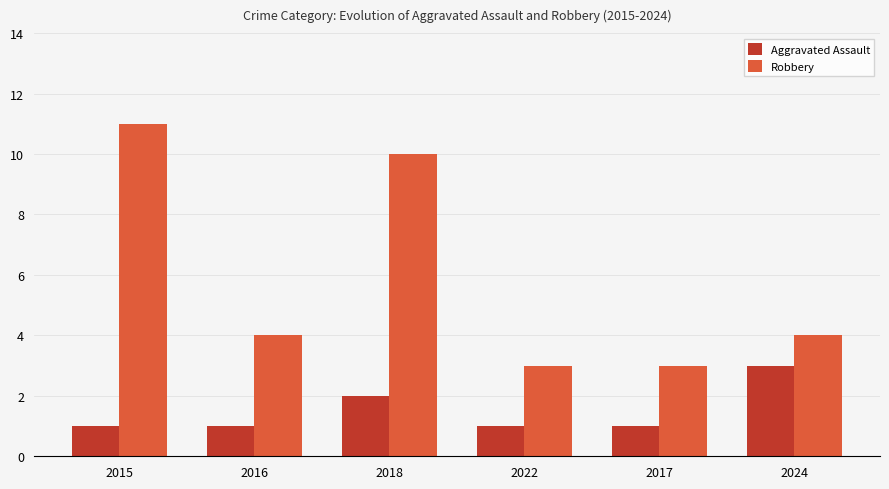

The value of Aggravated Assault at 2024 is 4. True or false?

False